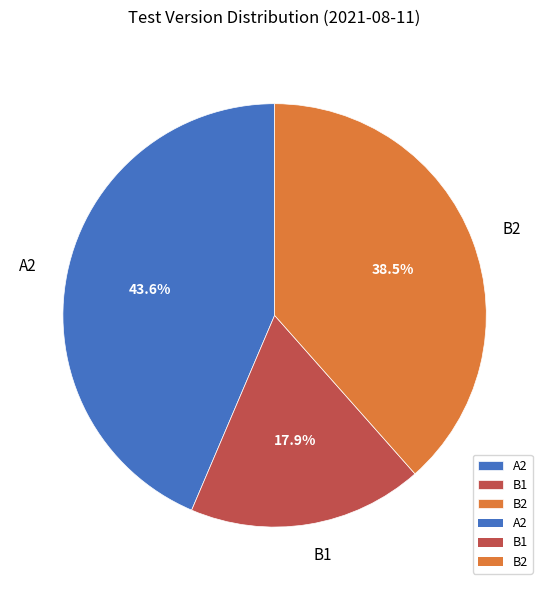

To the nearest percent, what is the difference between the B2 and A2 slice percentages?

5%